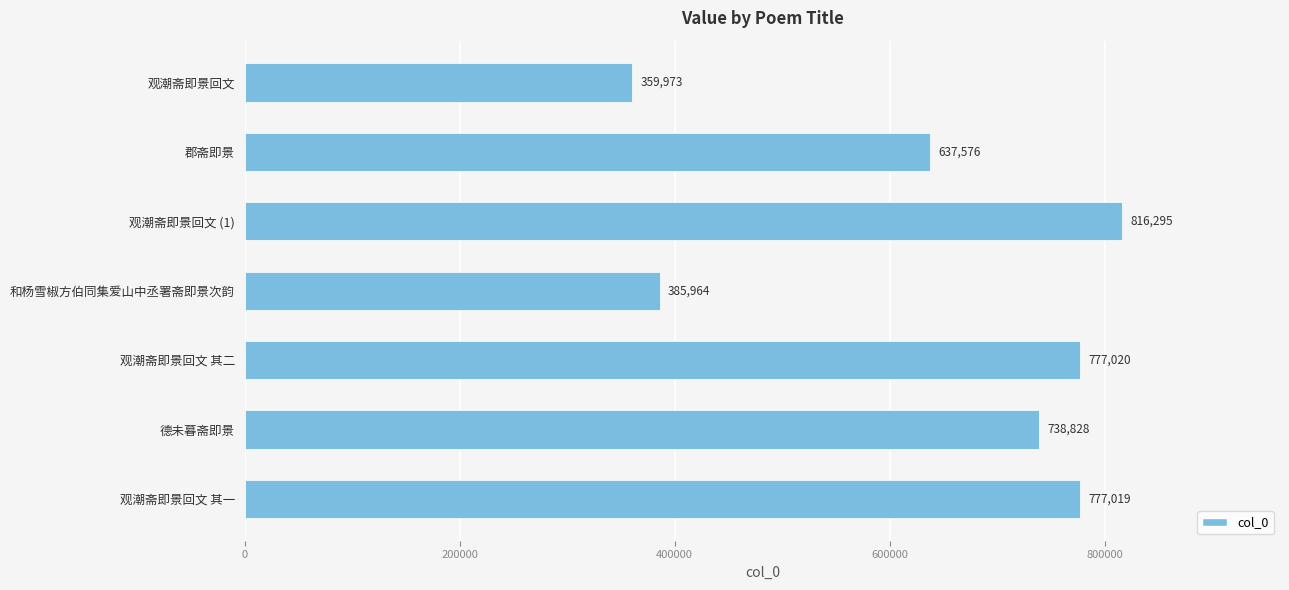

What is the sum of all values?

4492675